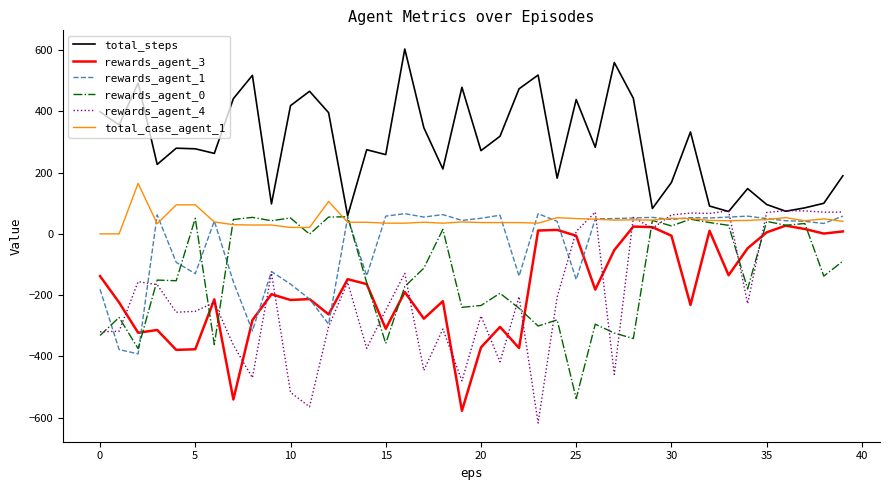

Which series has the largest total across all categories?

total_steps